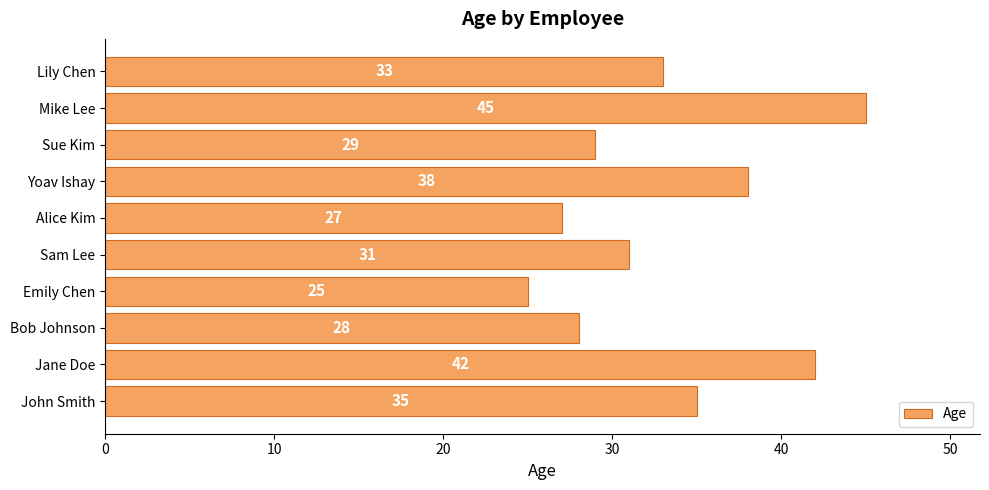

At which category does the chart reach its peak across all series?

Mike Lee